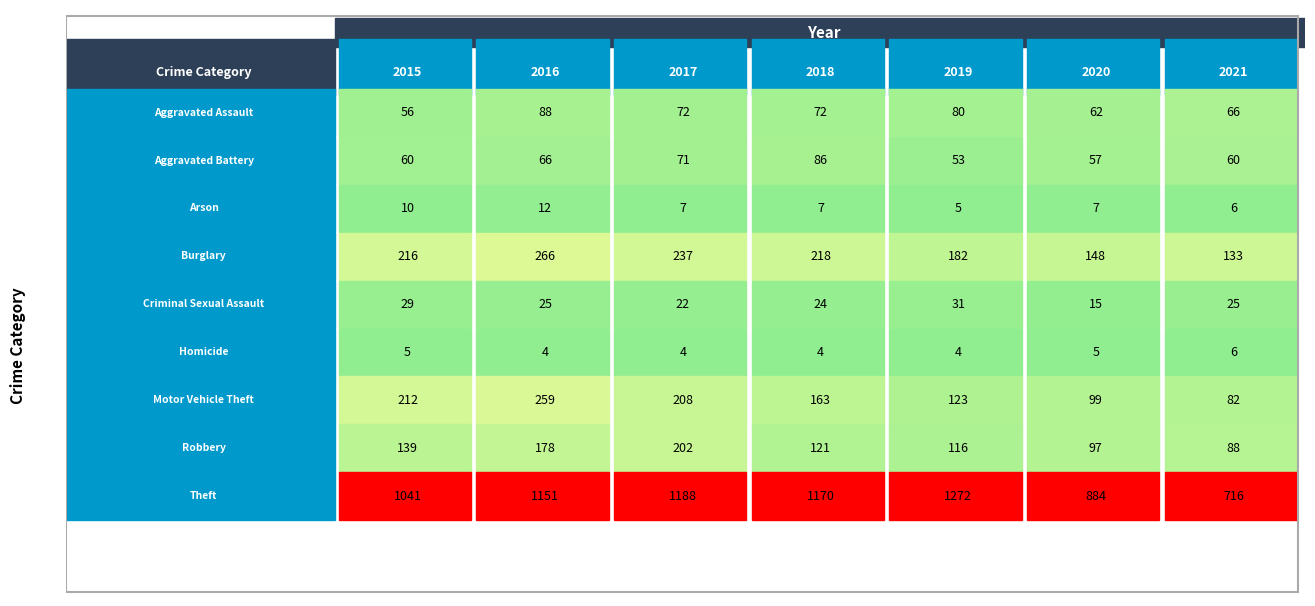

Reading left to right, what are all the values shown in this chart?

Aggravated Assault: Aggravated Assault=56	Aggravated Battery=88	Arson=72	Burglary=72	Criminal Sexual Assault=80	Homicide=62	Motor Vehicle Theft=66
Aggravated Battery: Aggravated Assault=60	Aggravated Battery=66	Arson=71	Burglary=86	Criminal Sexual Assault=53	Homicide=57	Motor Vehicle Theft=60
Arson: Aggravated Assault=10	Aggravated Battery=12	Arson=7	Burglary=7	Criminal Sexual Assault=5	Homicide=7	Motor Vehicle Theft=6
Burglary: Aggravated Assault=216	Aggravated Battery=266	Arson=237	Burglary=218	Criminal Sexual Assault=182	Homicide=148	Motor Vehicle Theft=133
Criminal Sexual Assault: Aggravated Assault=29	Aggravated Battery=25	Arson=22	Burglary=24	Criminal Sexual Assault=31	Homicide=15	Motor Vehicle Theft=25
Homicide: Aggravated Assault=5	Aggravated Battery=4	Arson=4	Burglary=4	Criminal Sexual Assault=4	Homicide=5	Motor Vehicle Theft=6
Motor Vehicle Theft: Aggravated Assault=212	Aggravated Battery=259	Arson=208	Burglary=163	Criminal Sexual Assault=123	Homicide=99	Motor Vehicle Theft=82
Robbery: Aggravated Assault=139	Aggravated Battery=178	Arson=202	Burglary=121	Criminal Sexual Assault=116	Homicide=97	Motor Vehicle Theft=88
Theft: Aggravated Assault=1041	Aggravated Battery=1151	Arson=1188	Burglary=1170	Criminal Sexual Assault=1272	Homicide=884	Motor Vehicle Theft=716